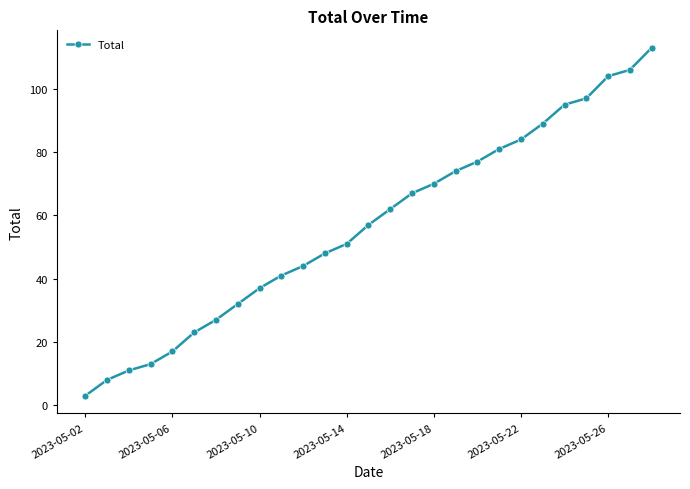

What is the difference between the second highest and minimum values?

103